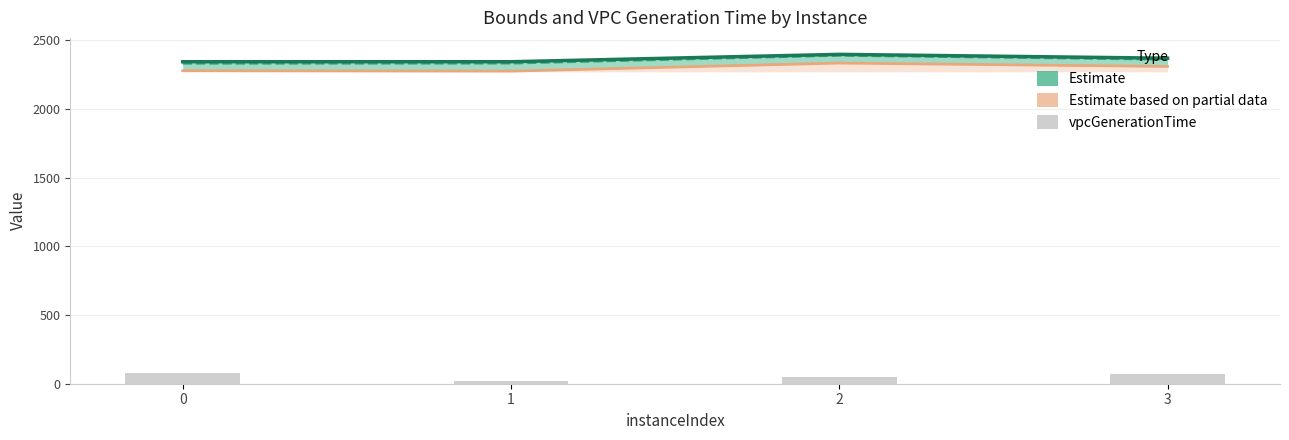

How many data points in lpBound (Estimate, partial) are above 2308?

2